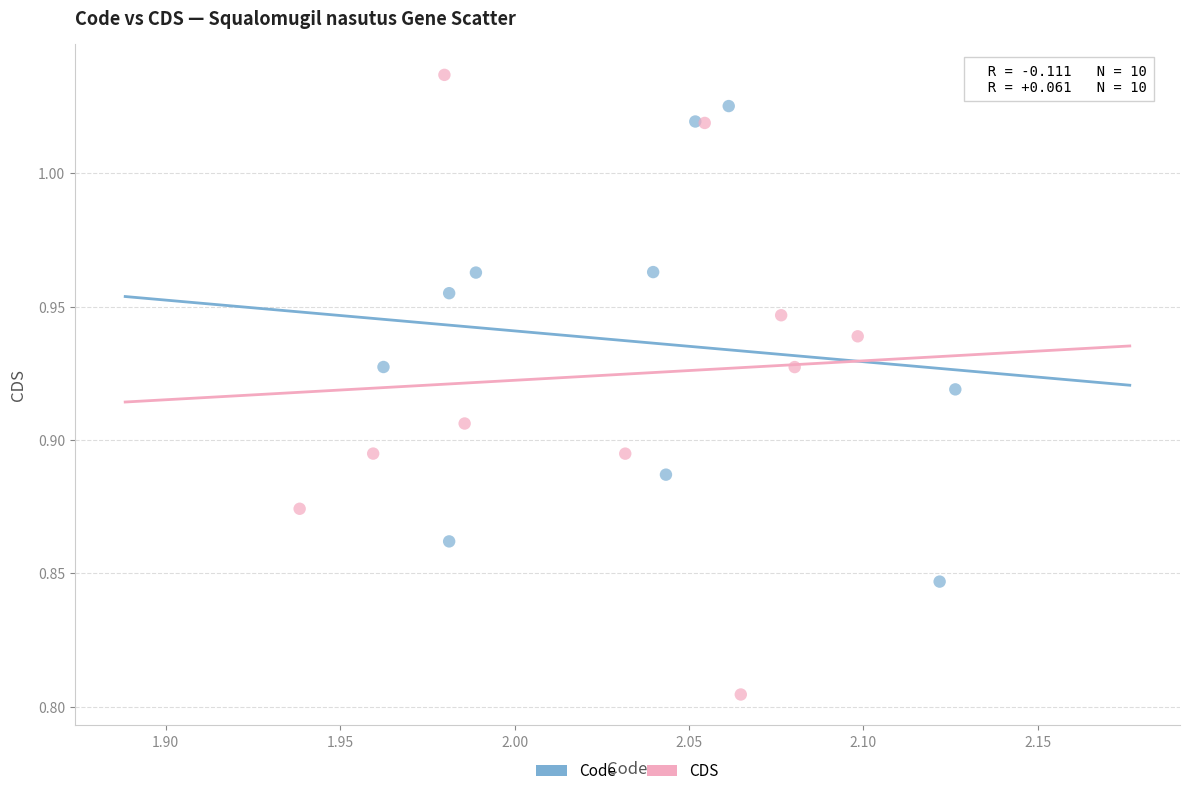

Which series contains the lowest Y value?

CDS